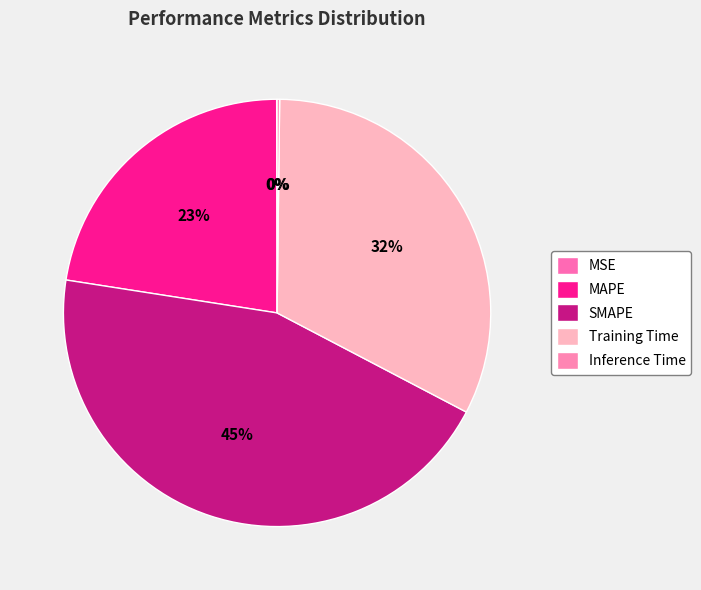

To the nearest percent, what is the difference between the MAPE and MSE slice percentages?

22%